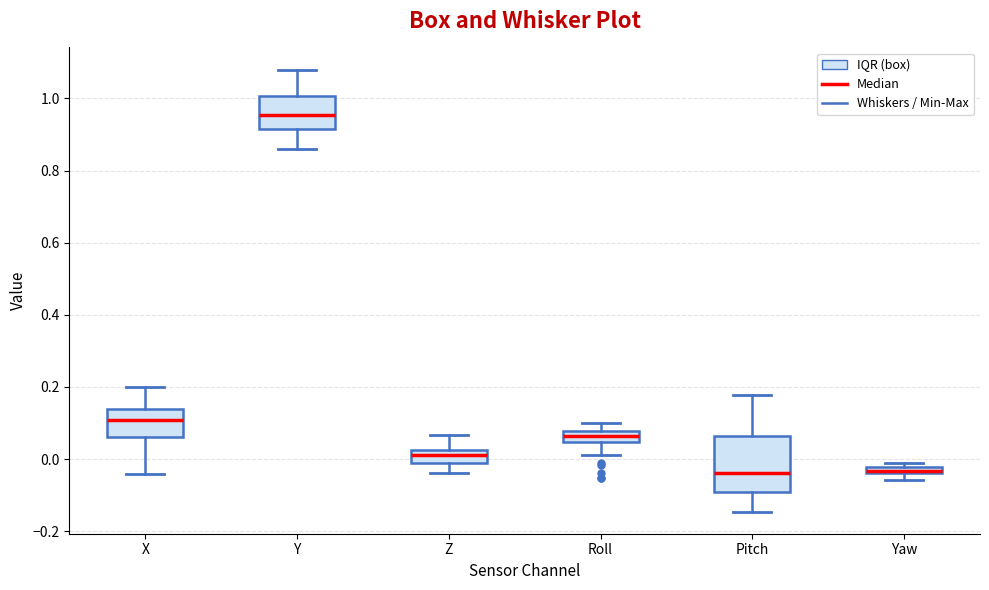

Comparing the boxes themselves (not the whiskers), which one is the tallest?

Pitch